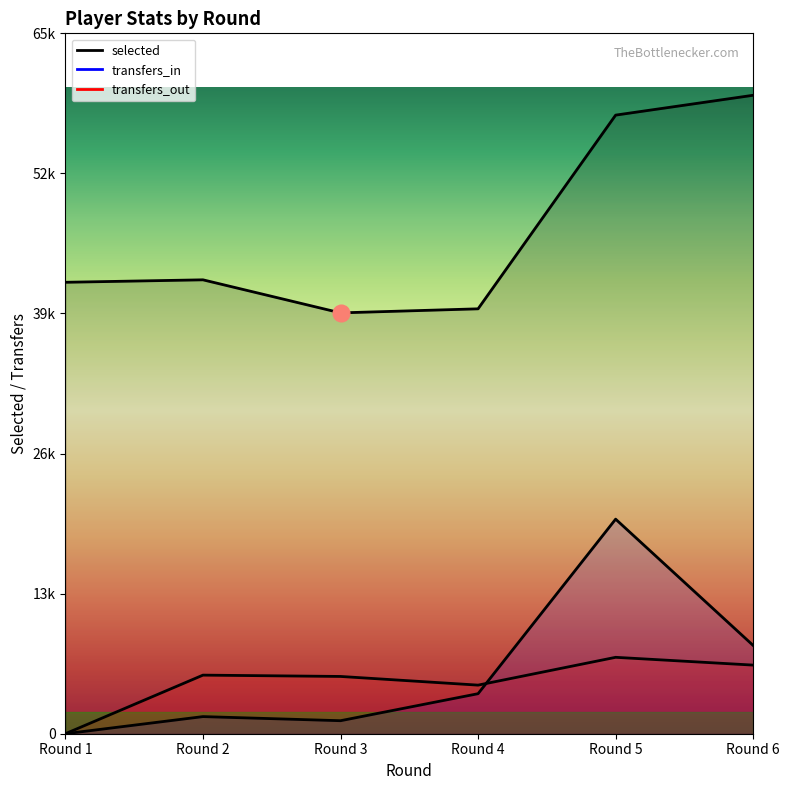

Count the number of categories in the chart.

6